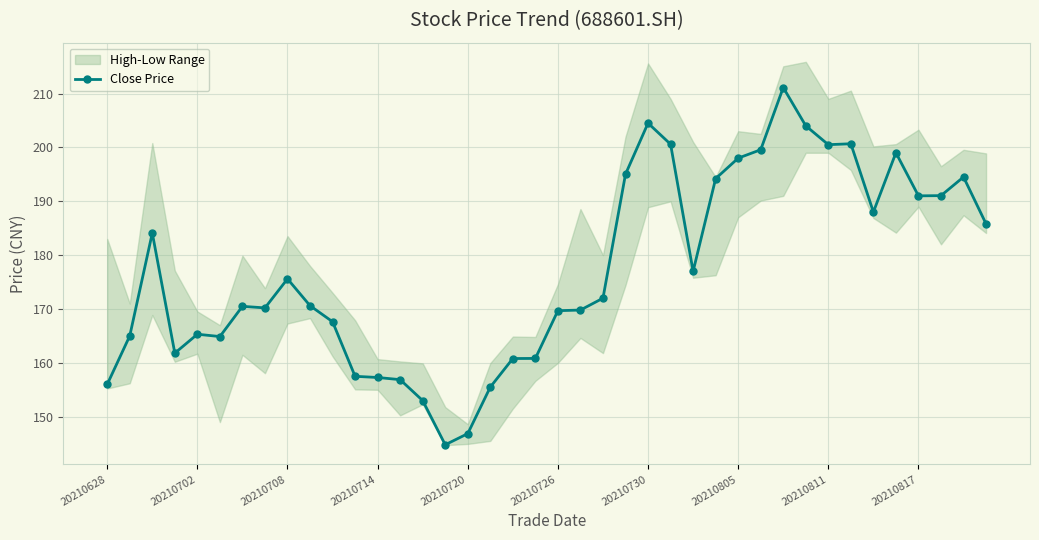

Is this an area chart (filled region under the line)?

No